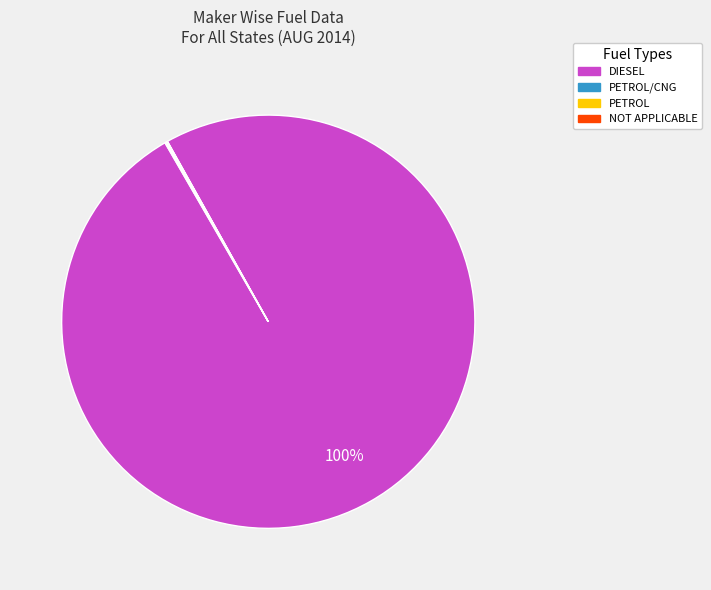

To the nearest percent, what is the difference between the largest and smallest slice percentages?

100%